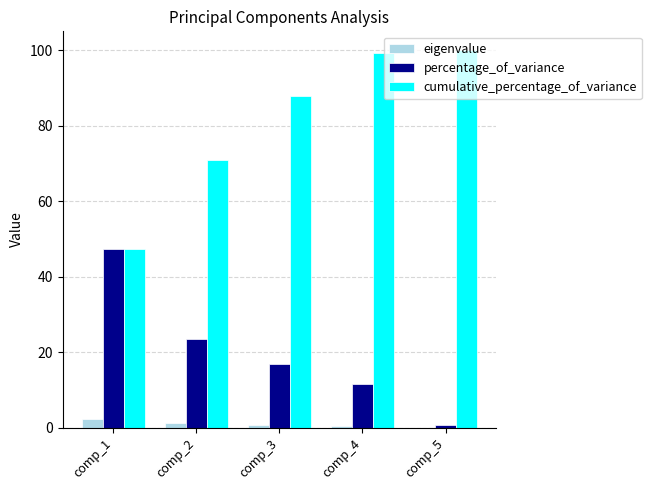

Between comp_1 and comp_4, which series saw the biggest shift?

cumulative_percentage_of_variance